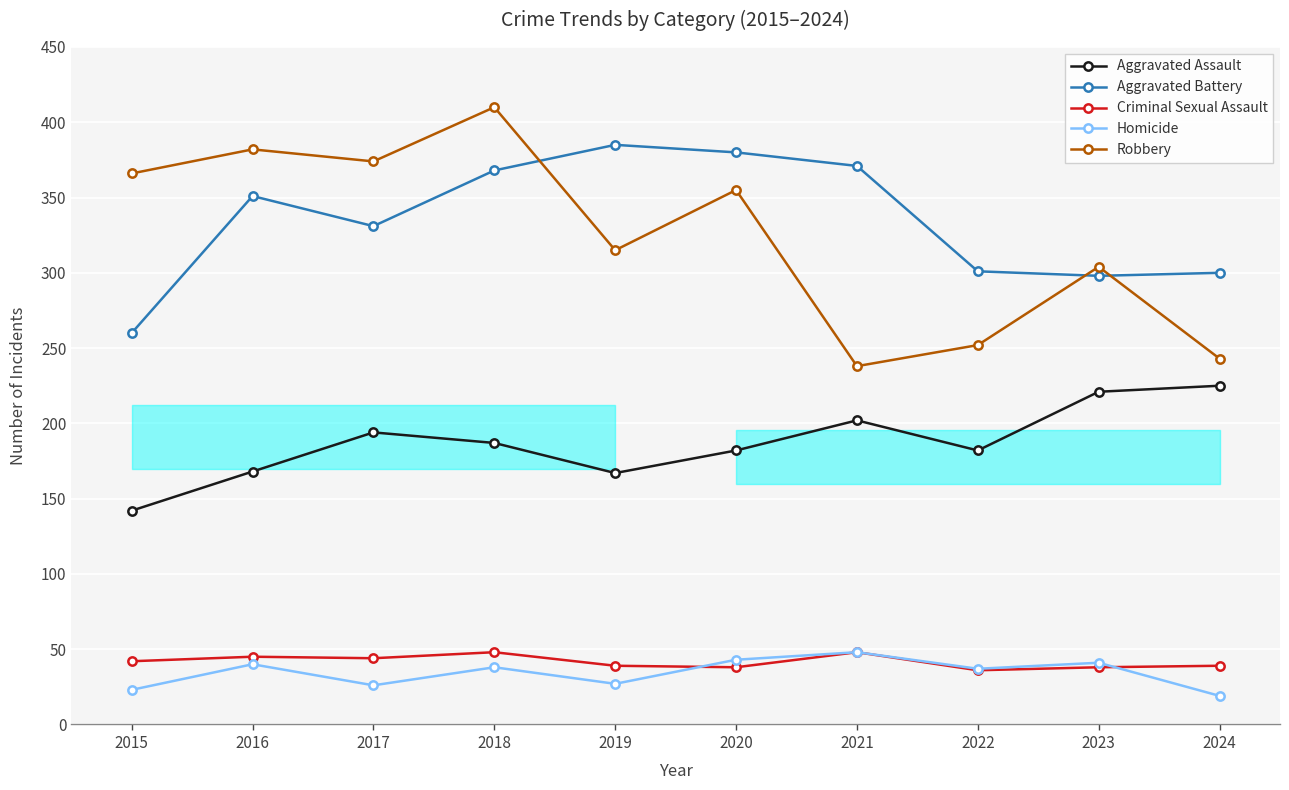

Which series has the largest range (max minus min)?

Robbery